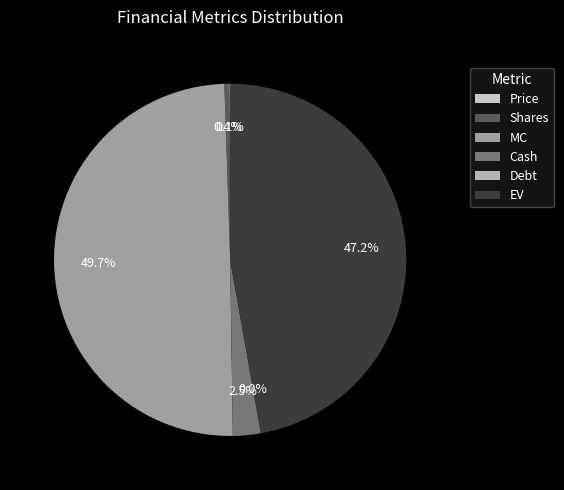

Count the number of slices in the pie.

6